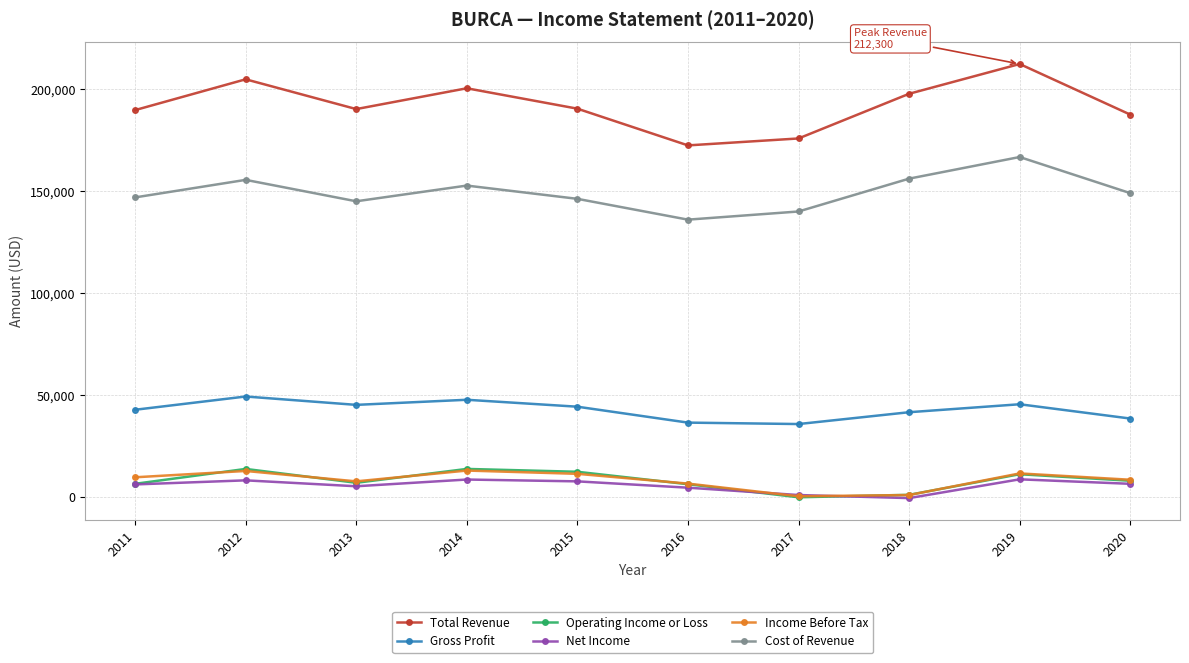

How many interior local valleys does the Net Income series have?

2